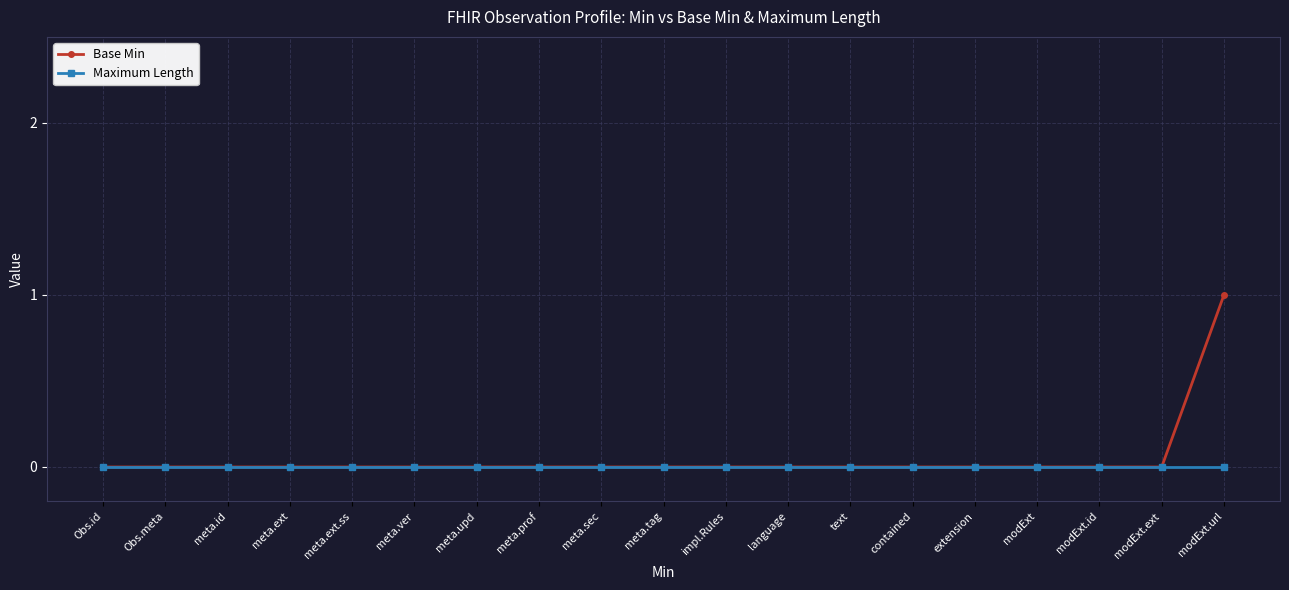

List the series in order of their peak value, lowest first.

Maximum Length, Base Min